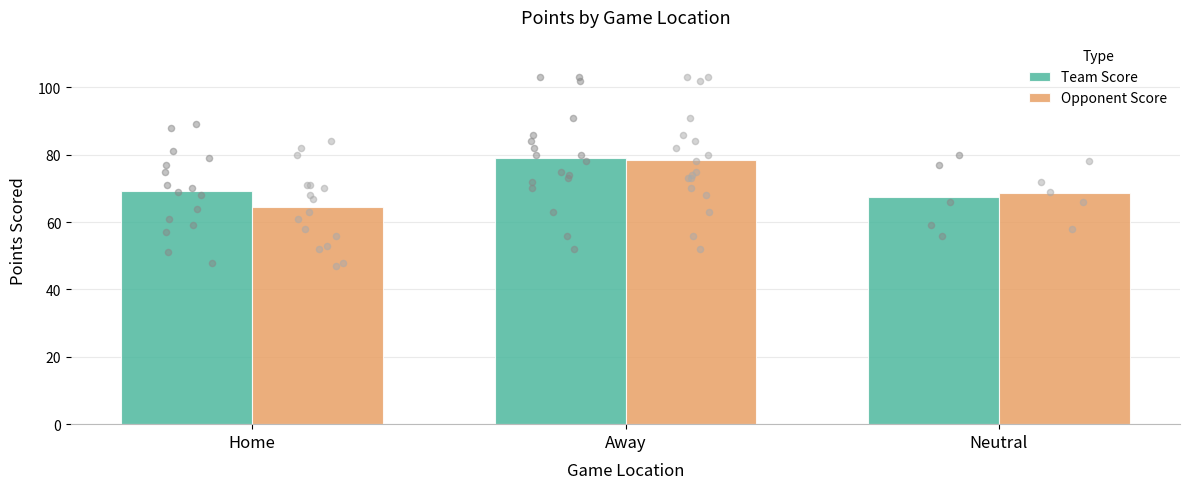

What are all the series names shown in the legend?

Team Score, Opponent Score